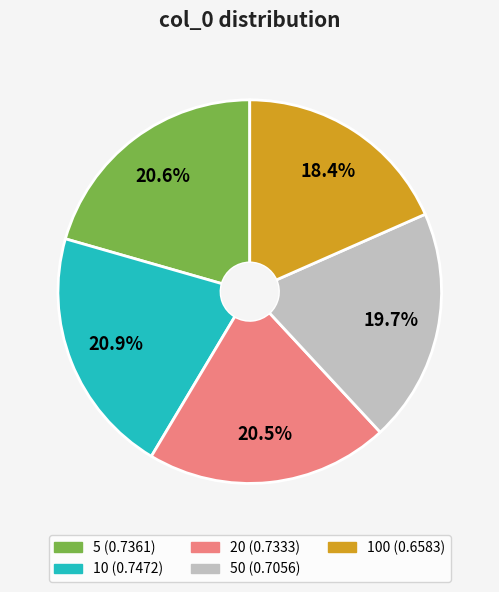

Does any single category account for the majority?

No